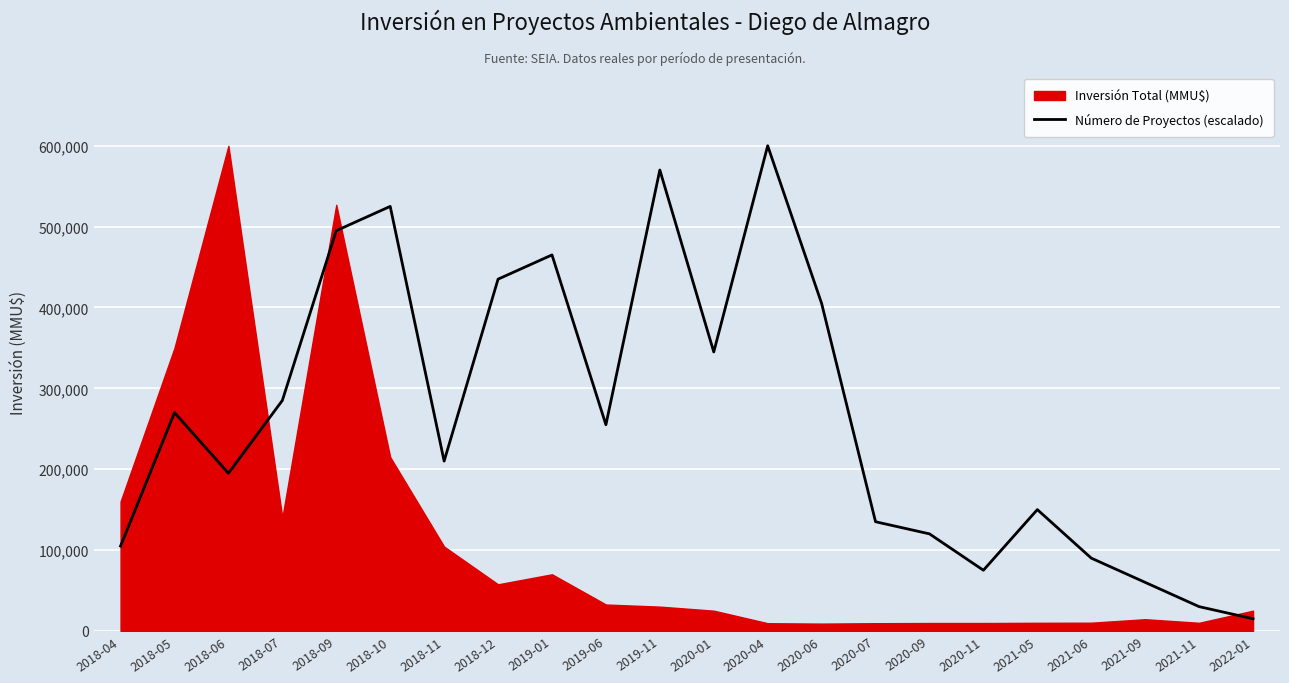

What is the minimum value shown in the chart?

15000